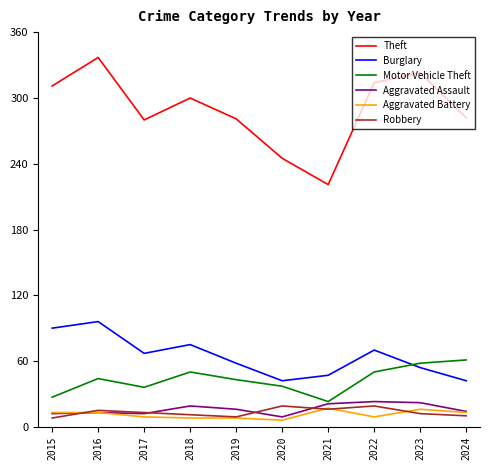

The value of Aggravated Assault at 2017 is 12. True or false?

True